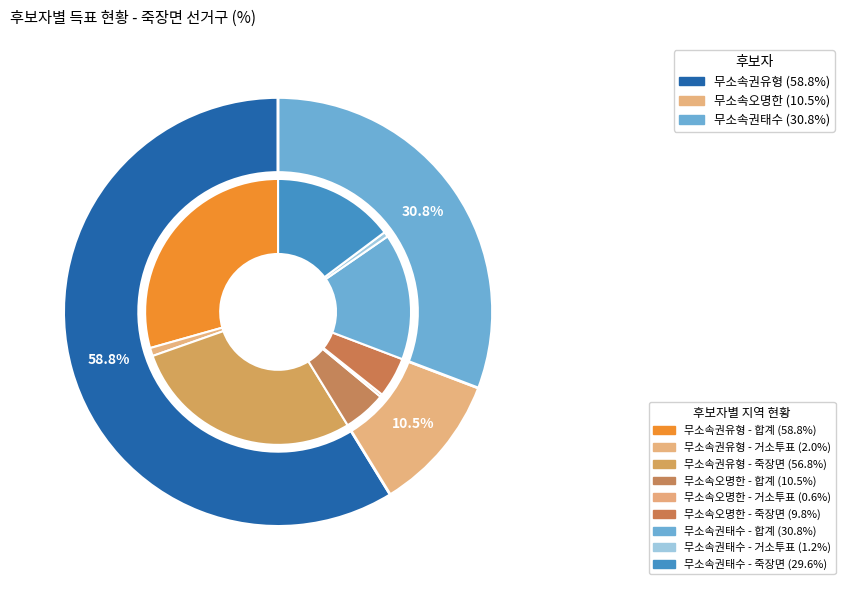

How many slices are in this pie chart?

3